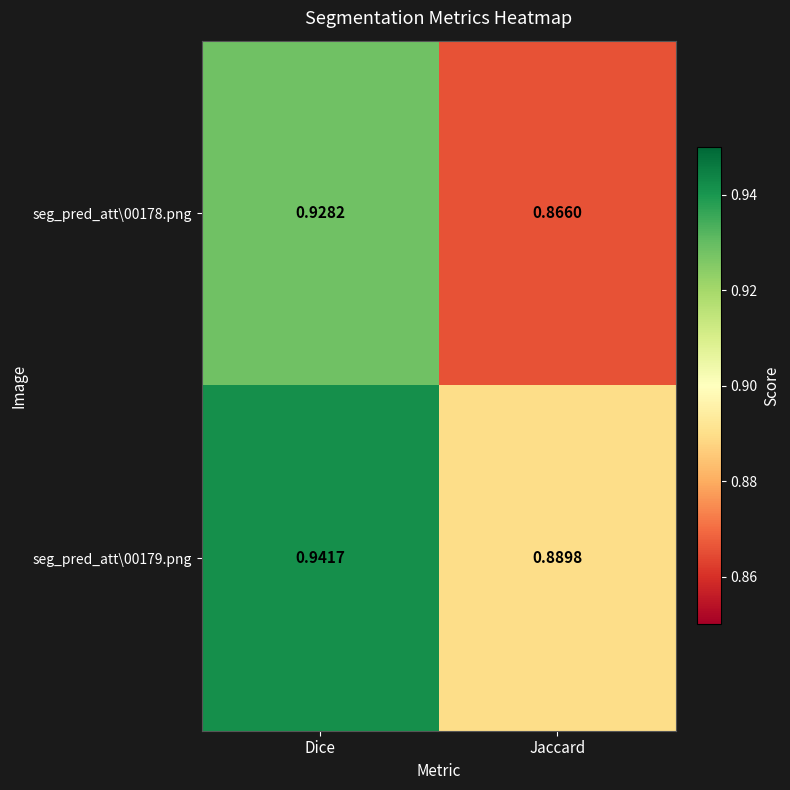

What is the total value across all series at Jaccard?

1.8